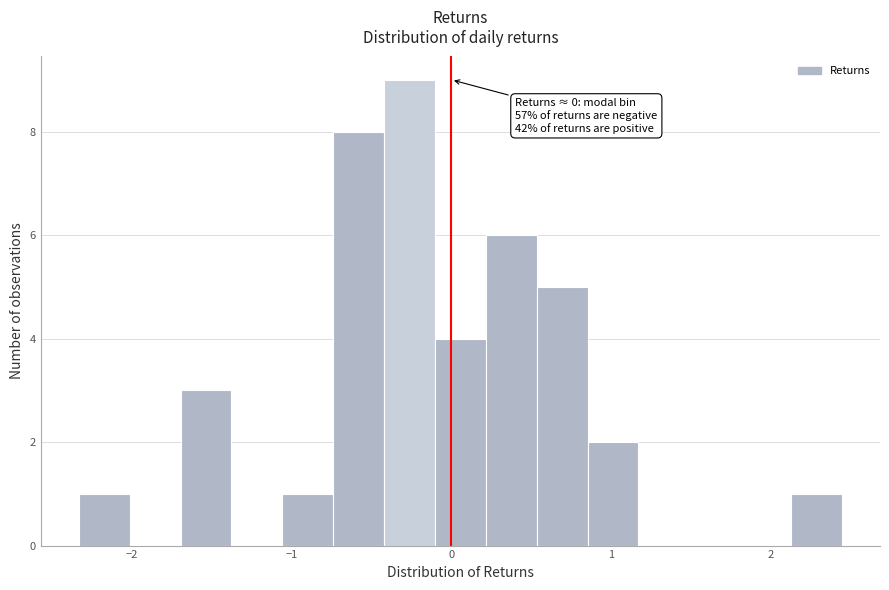

Read against the x-axis, roughly where is the centre of the tallest bar?

-0.3